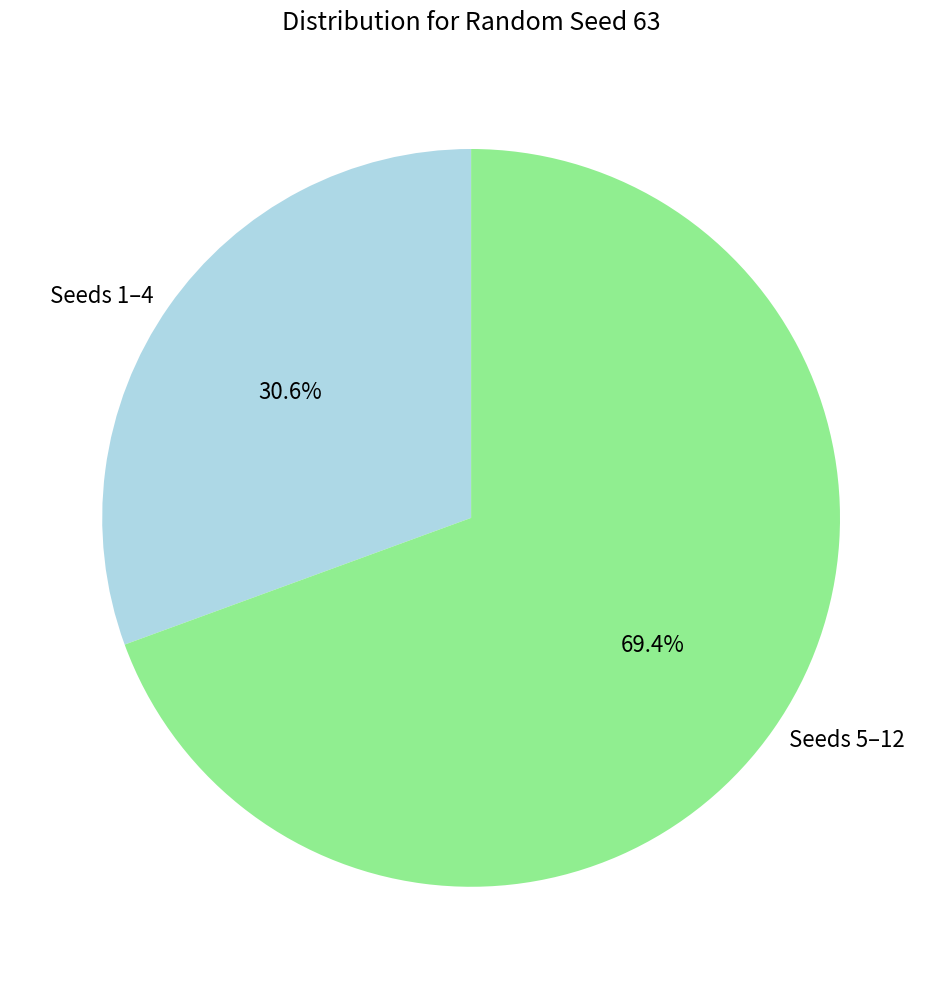

Count the number of slices in the pie.

2